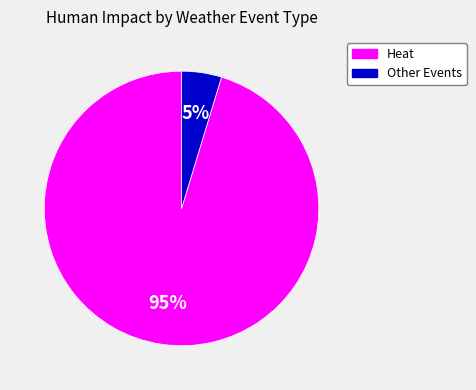

Does any single category account for the majority?

Yes